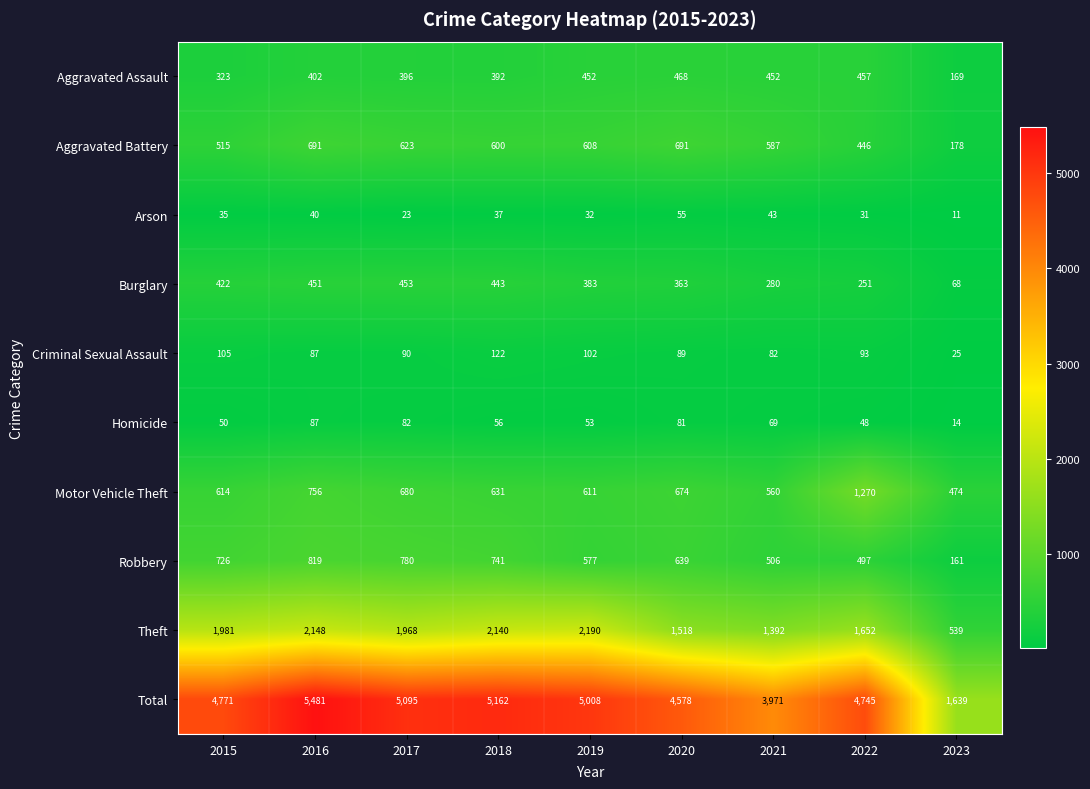

Where is Theft nearest to the value 1364?

2021